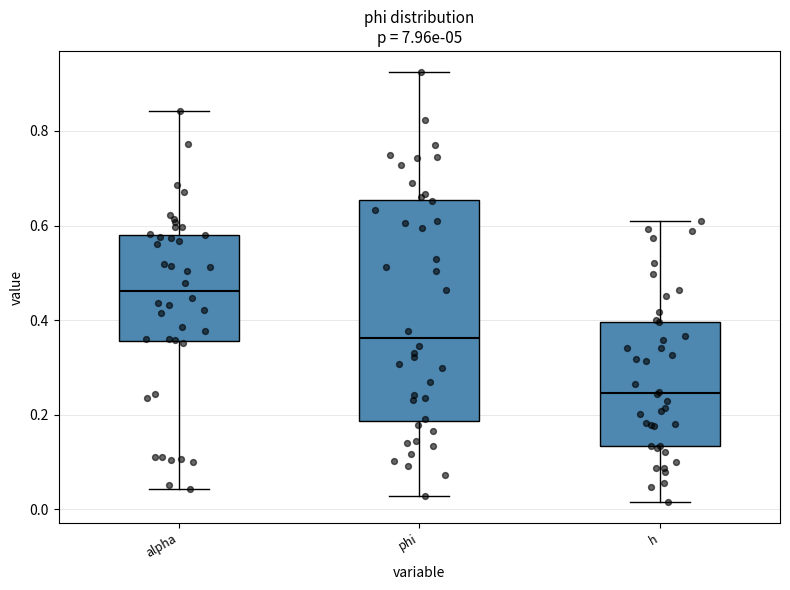

Reading left to right, transcribe this box plot: for each box, give where its median line is, the range the box spans, and where its two whiskers end, as read against the y-axis. The values are not printed on the chart, so give them approximately, as read against the axis.

alpha: median 0.46, box 0.36 to 0.58, whiskers 0.04 to 0.84
phi: median 0.36, box 0.18 to 0.66, whiskers 0.02 to 0.92
h: median 0.24, box 0.14 to 0.40, whiskers 0.02 to 0.62